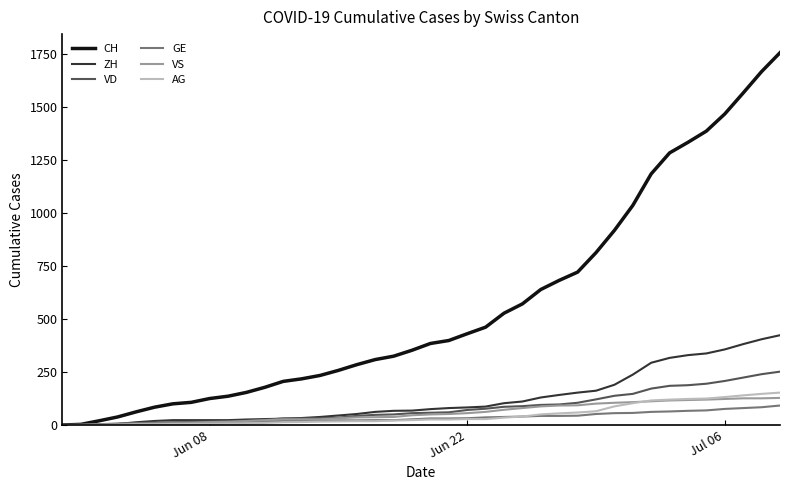

Rank the series by their maximum value, from lowest to highest.

GE, VS, AG, VD, ZH, CH